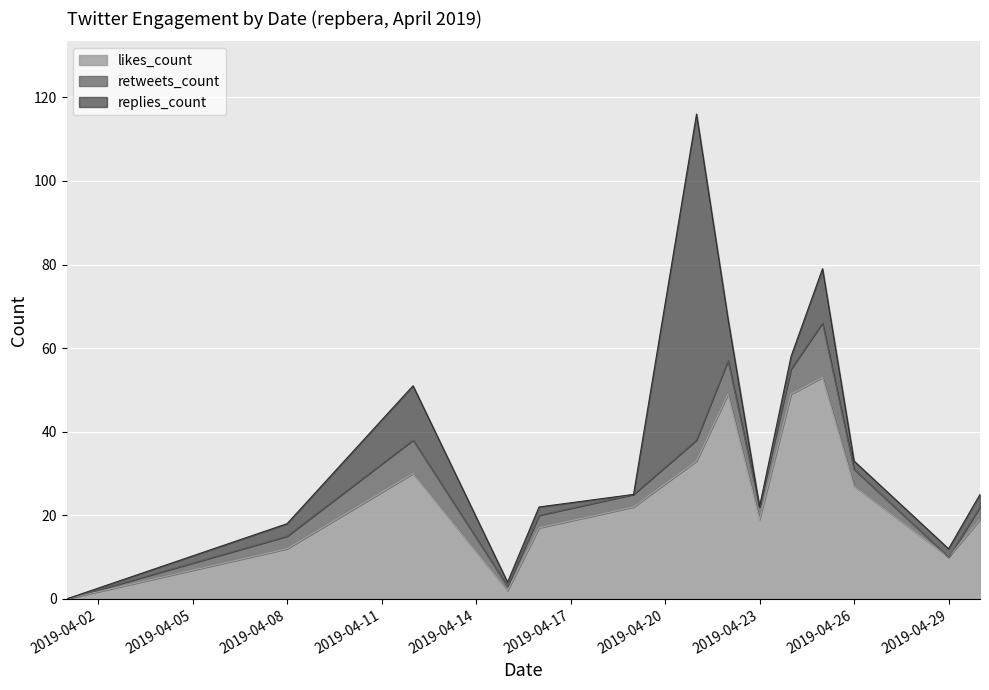

What is the maximum value shown in the chart?

78